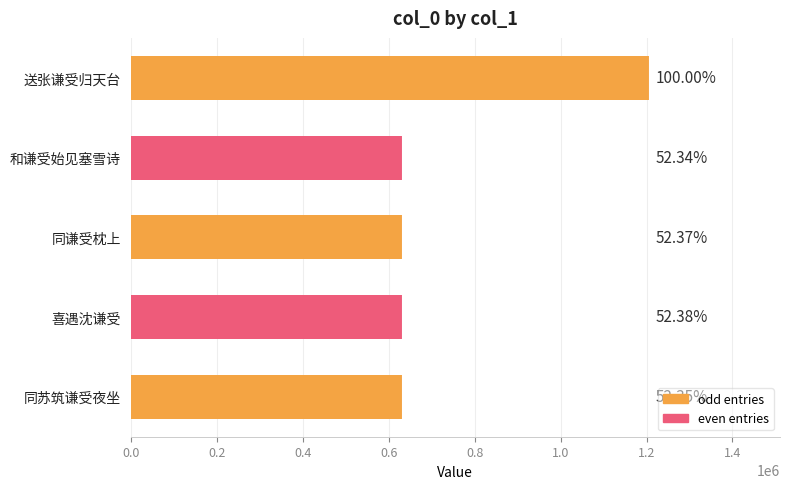

How many bars are there in total?

5